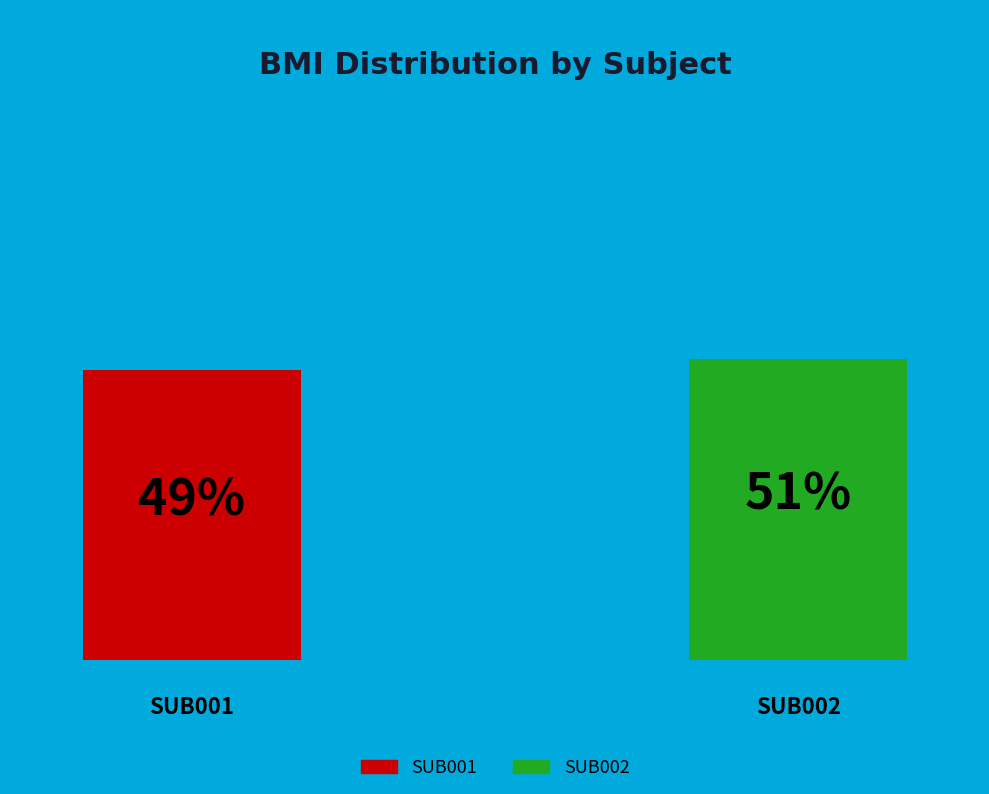

To the nearest percent, what is the average slice percentage?

50%